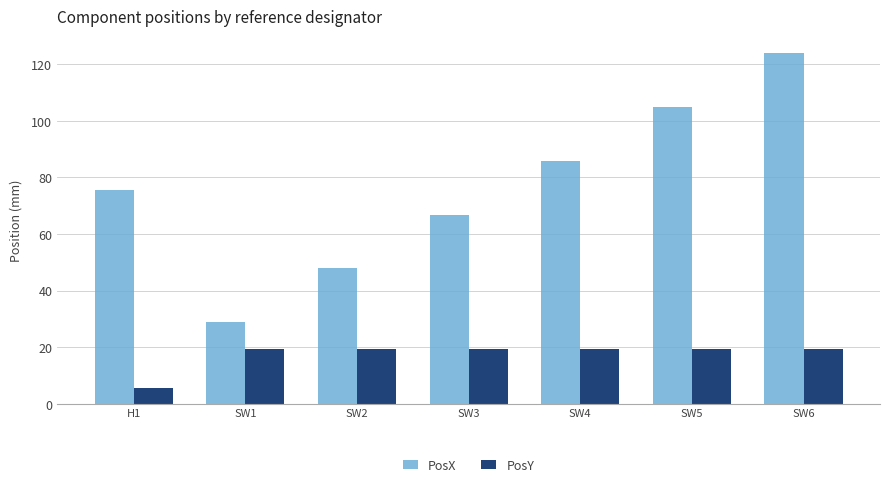

What position from the right is SW2?

5